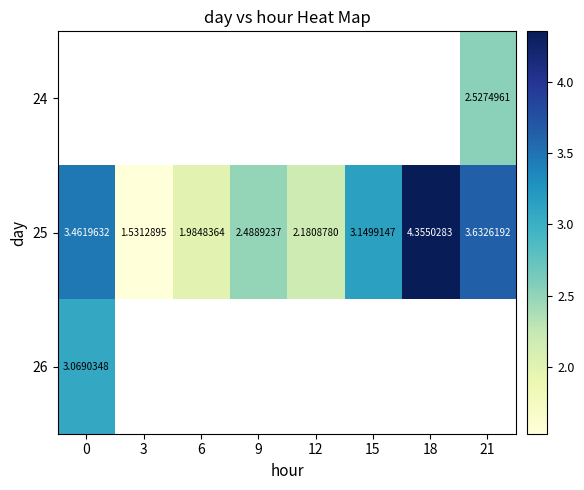

The value of 25 at 9 is 2.5. True or false?

True